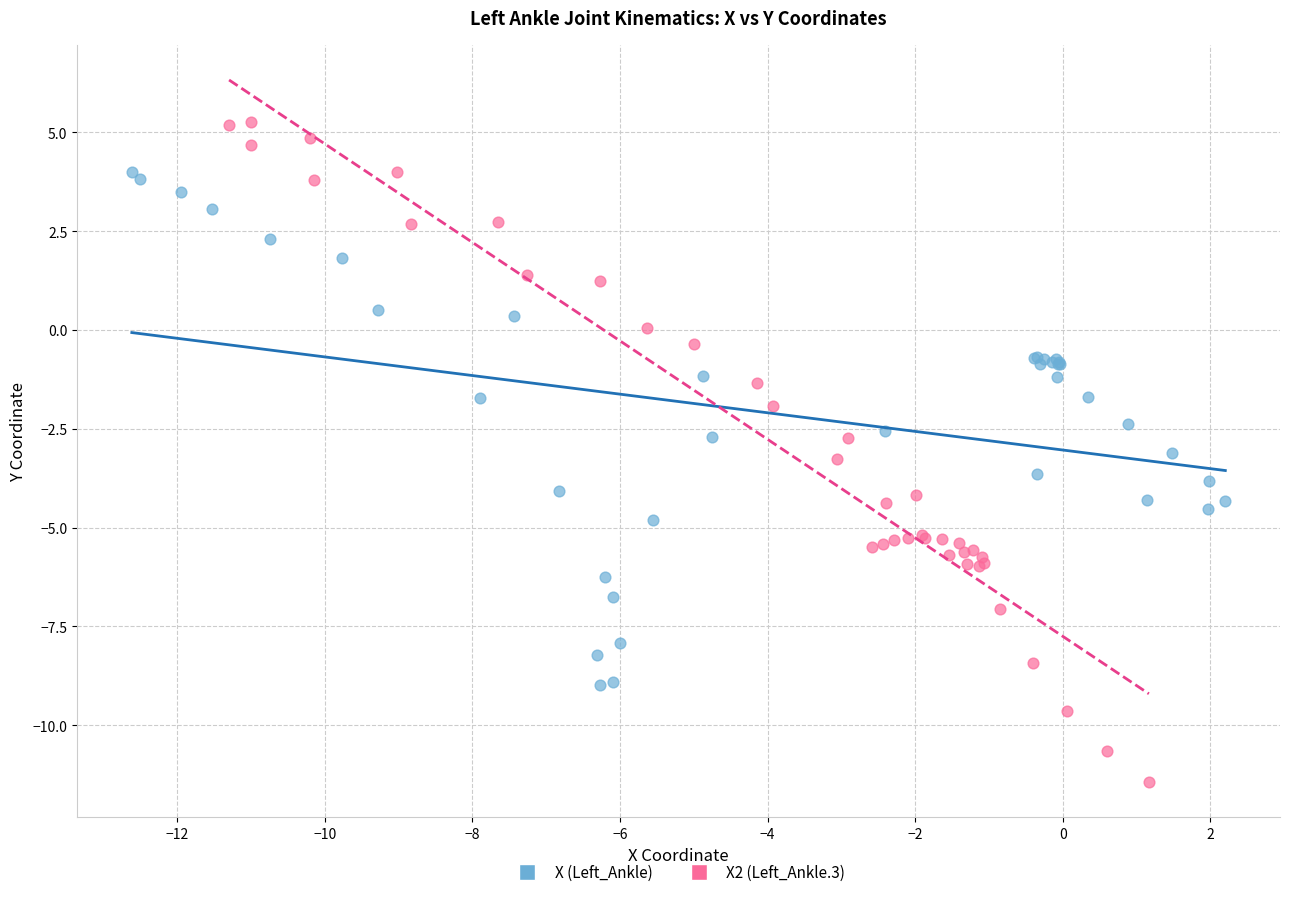

Which series contains the lowest Y value?

X2 (Left_Ankle.3)